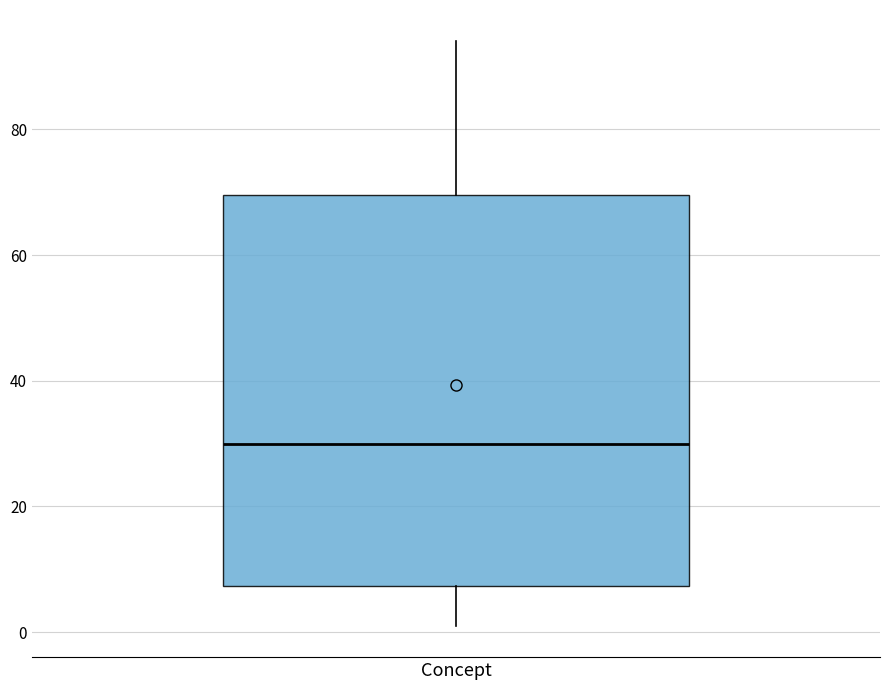

Read this box plot against the y-axis: the position of the median line, the range covered by the box, and the ends of both whiskers. The values are not printed on the chart, so give them approximately, as read against the axis.

median 30, box 8 to 70, whiskers 2 to 94